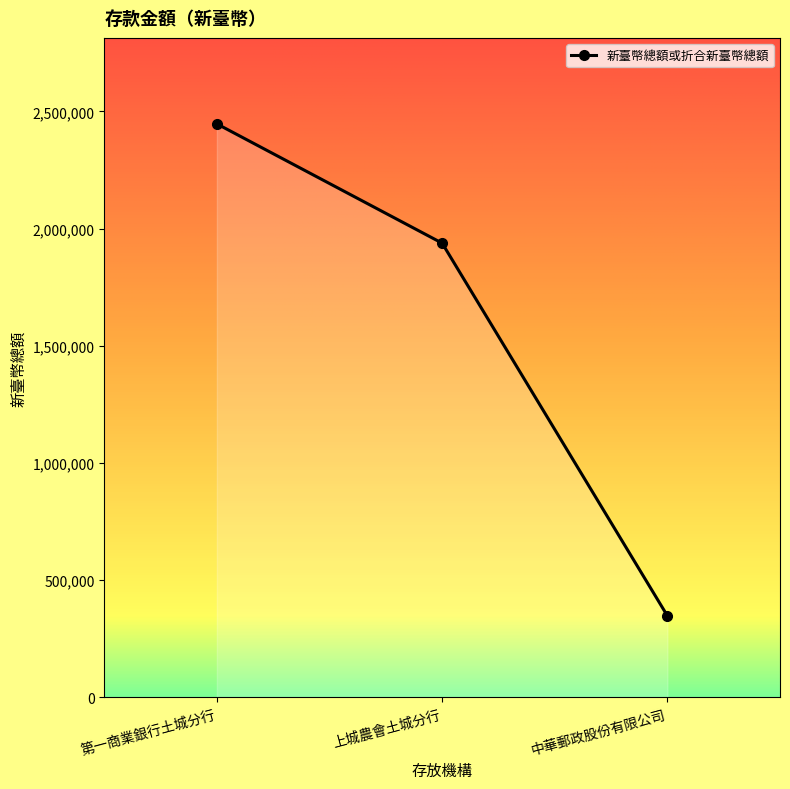

What is the difference between the maximum and second lowest values?

508888